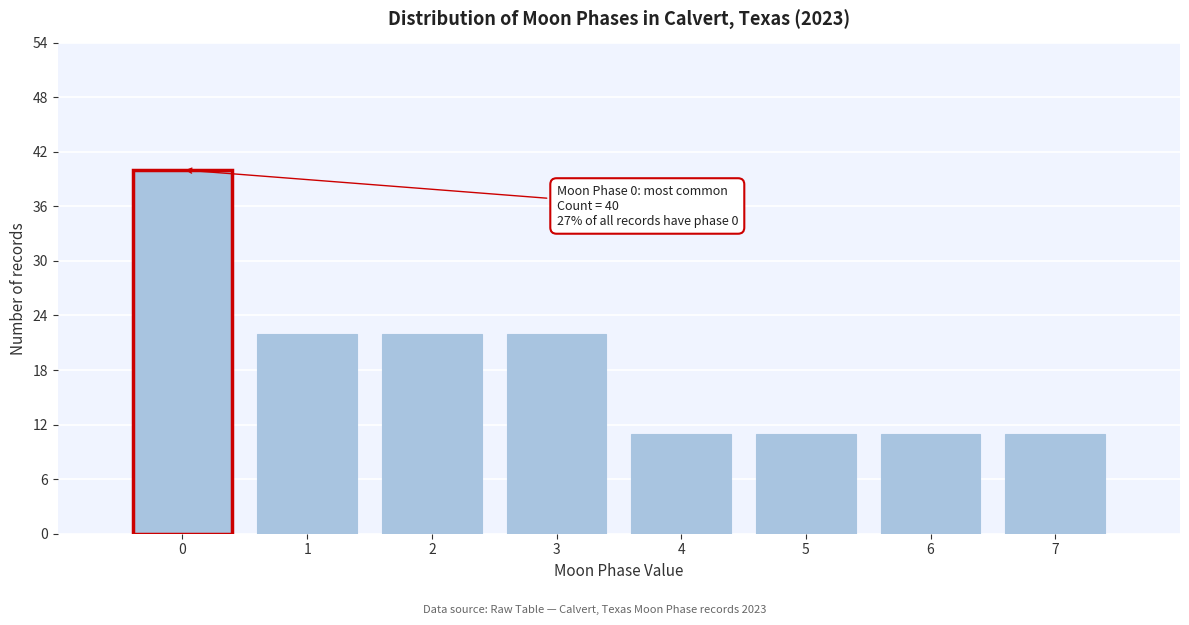

Over which range of the x-axis is the bar tallest?

-0.5 to 0.5